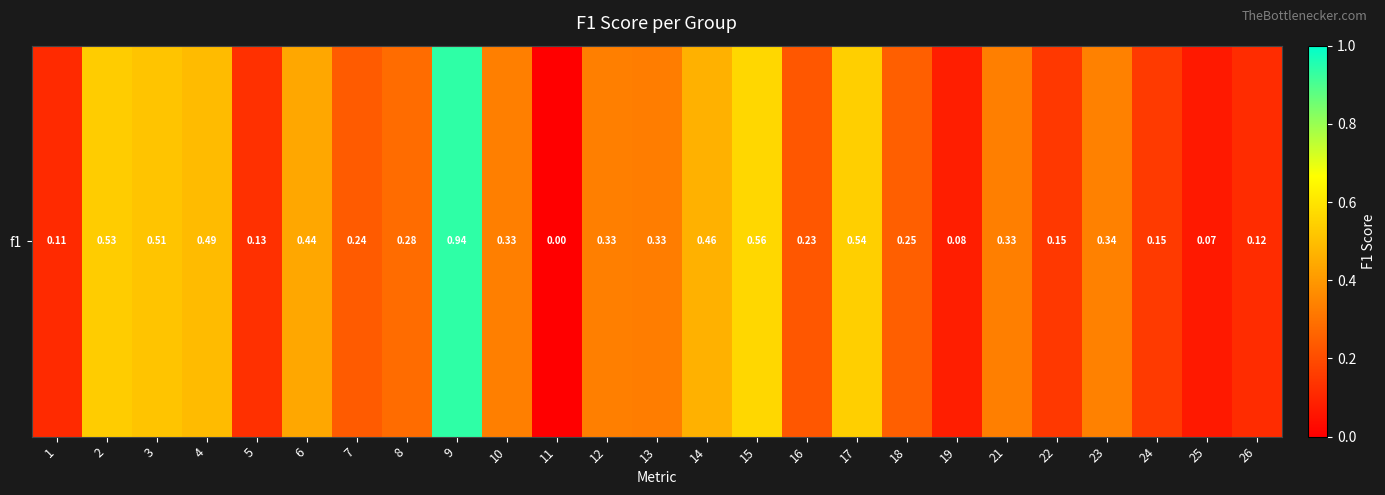

What is the difference between the second highest and minimum values?

0.6